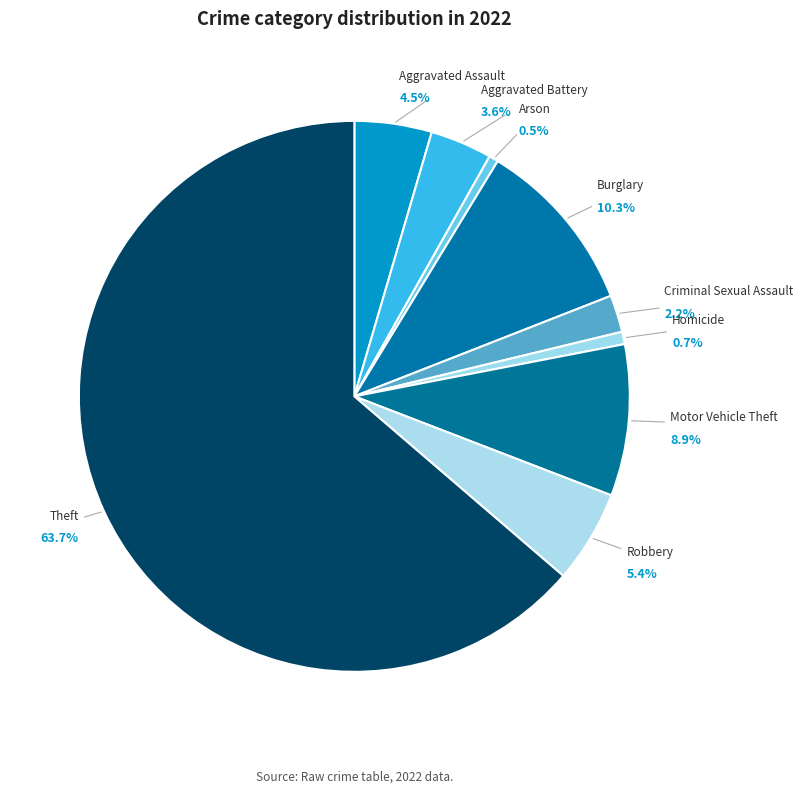

To the nearest percent, what portion does Aggravated Battery represent?

4%